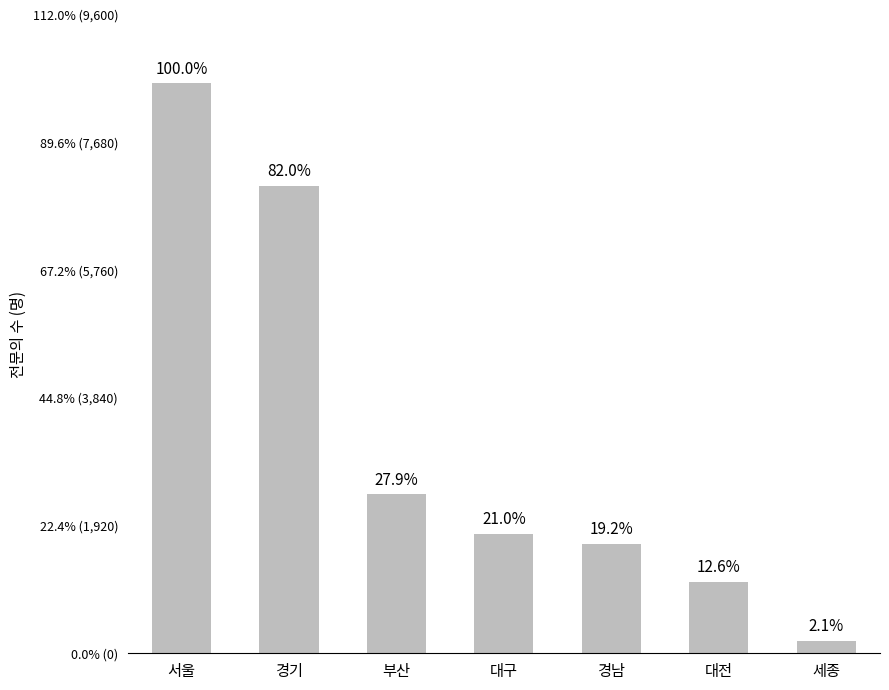

What is the label of the 2nd bar from the left?

경기